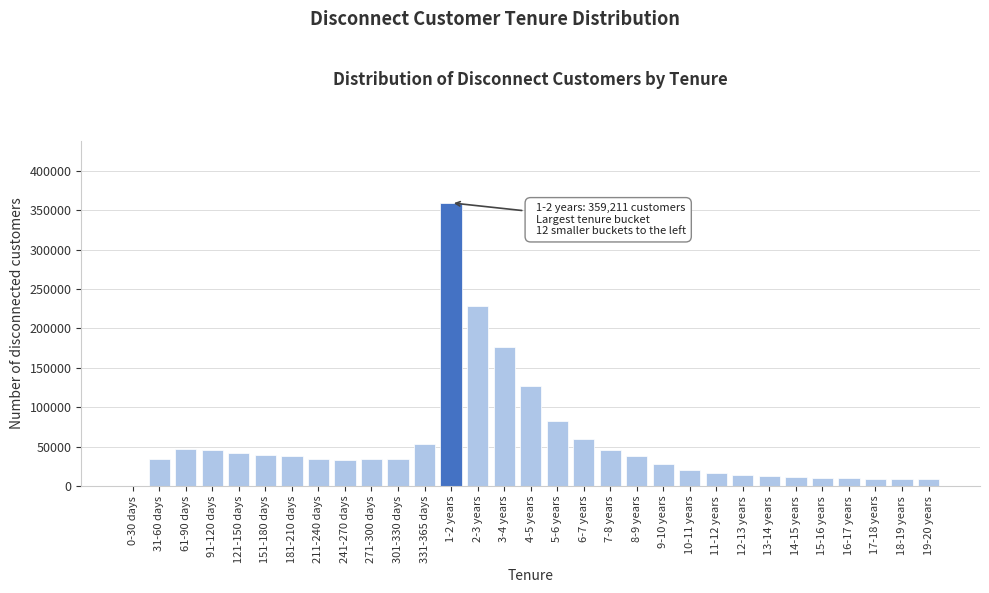

Is it true that the value at 5-6 years is 82134?

True